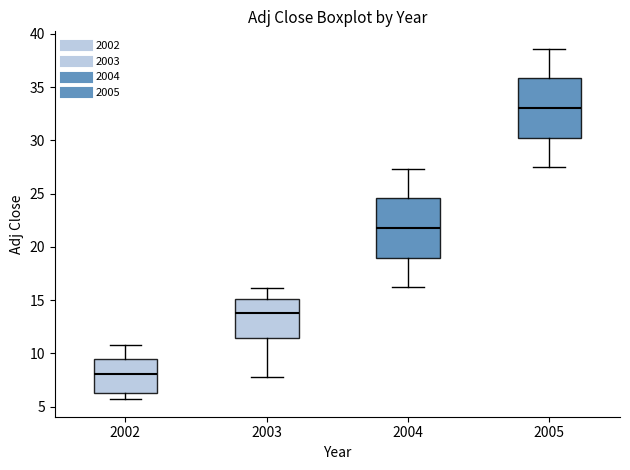

Reading left to right, transcribe this box plot: for each box, give where its median line is, the range the box spans, and where its two whiskers end, as read against the y-axis. The values are not printed on the chart, so give them approximately, as read against the axis.

2002: median 8.0, box 6.5 to 9.5, whiskers 5.5 to 11.0
2003: median 14.0, box 11.5 to 15.0, whiskers 8.0 to 16.0
2004: median 22.0, box 19.0 to 24.5, whiskers 16.0 to 27.5
2005: median 33.0, box 30.0 to 36.0, whiskers 27.5 to 38.5